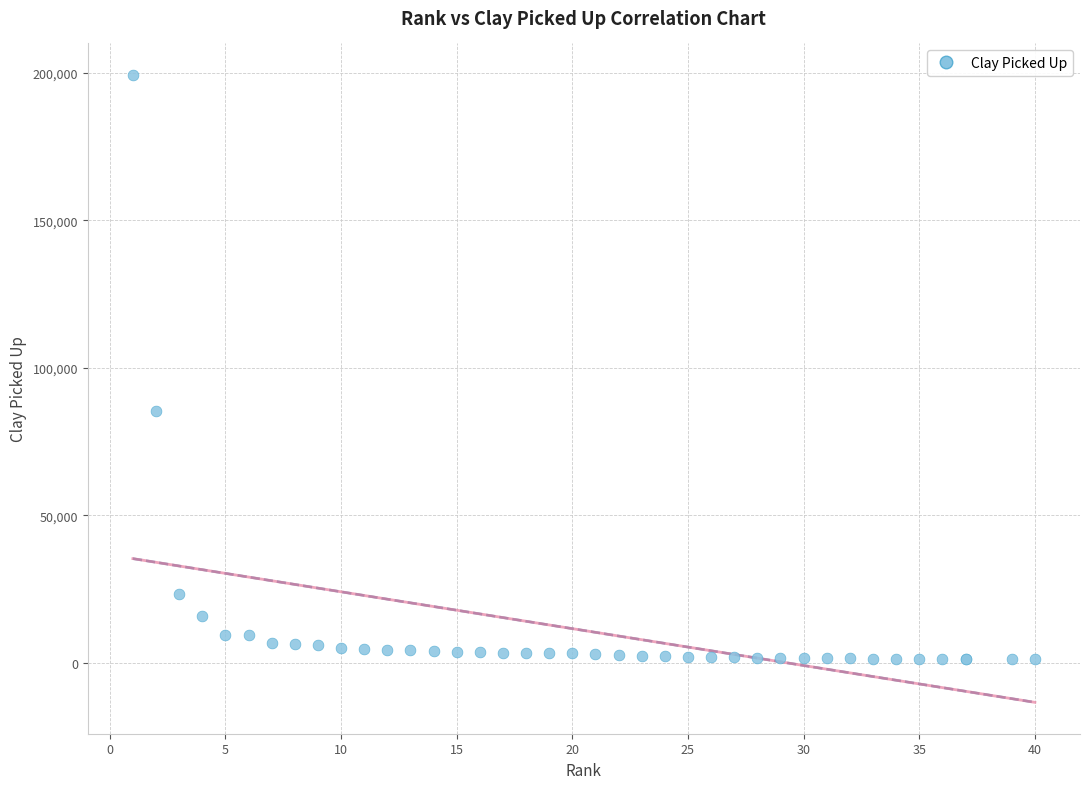

What Y value in the scatter plot is closest to 100236?

85369